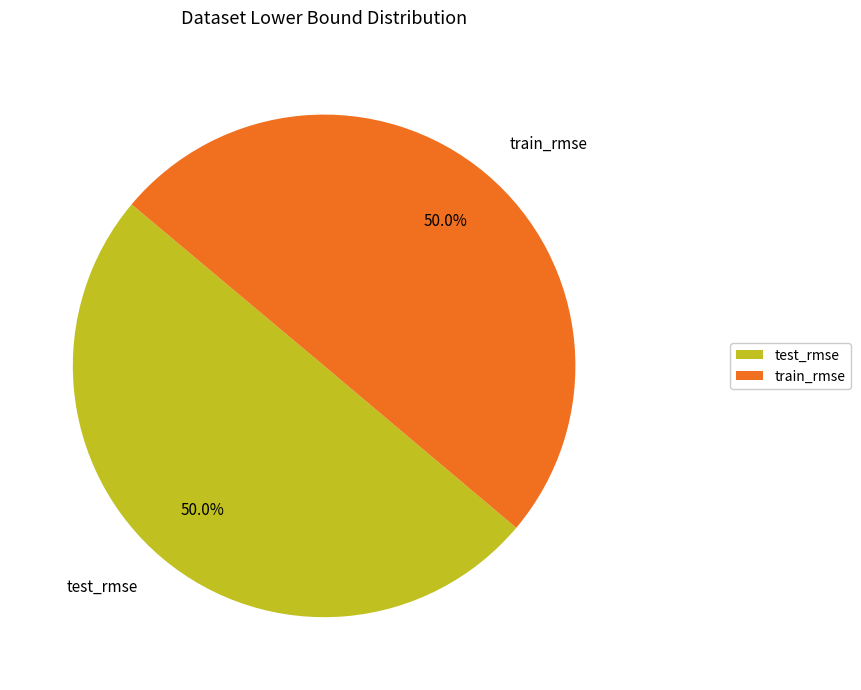

Combined, do test_rmse and train_rmse account for over 50%?

Yes